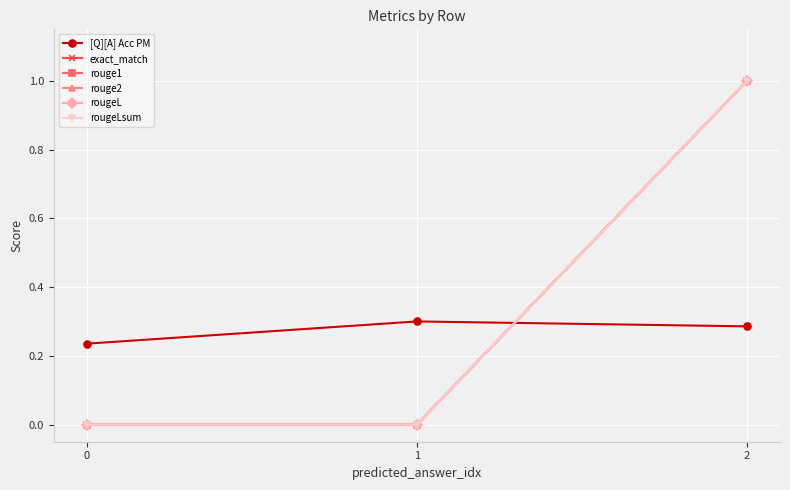

Reading right to left, extract all data points from this chart.

[Q][A] Acc PM: 0.3	0.3	0.2
exact_match: 1.0	0.0	0.0
rouge1: 1.0	0.0	0.0
rouge2: 1.0	0.0	0.0
rougeL: 1.0	0.0	0.0
rougeLsum: 1.0	0.0	0.0